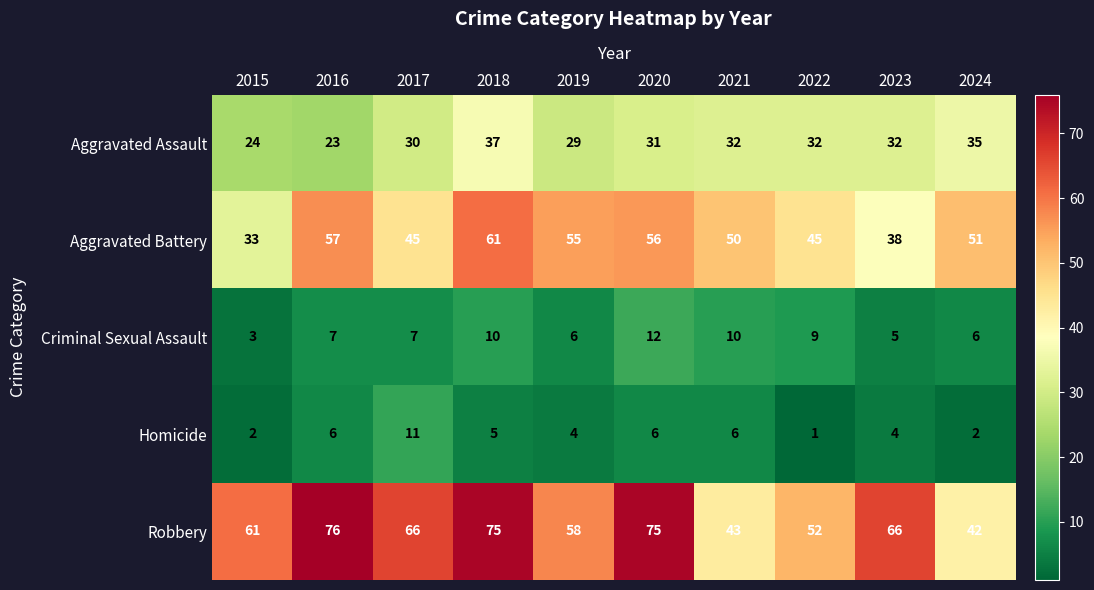

At which category does the chart reach its peak across all series?

2016